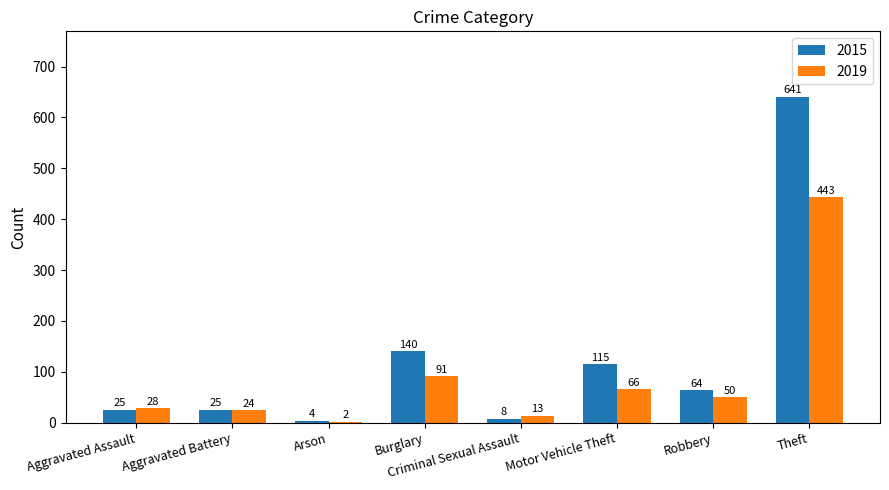

What is the sum of the 2015 values at Aggravated Battery and Criminal Sexual Assault?

33